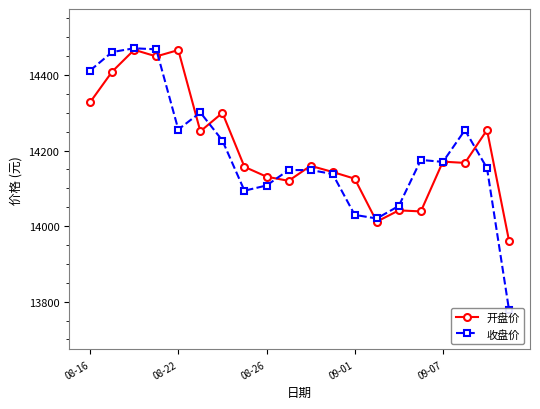

At which label does 开盘价 reach its minimum?

19